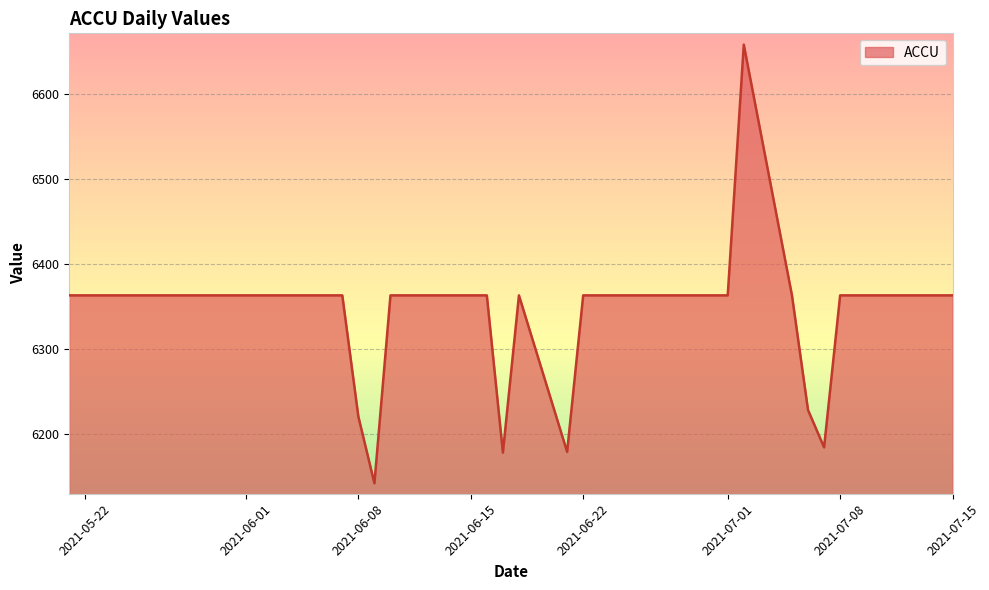

How many values exceed 6362?

34